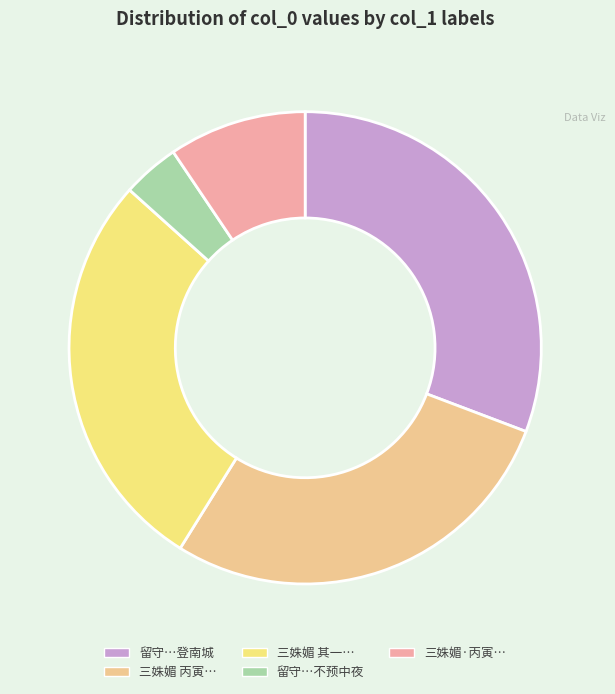

Is there a majority slice in this chart?

No